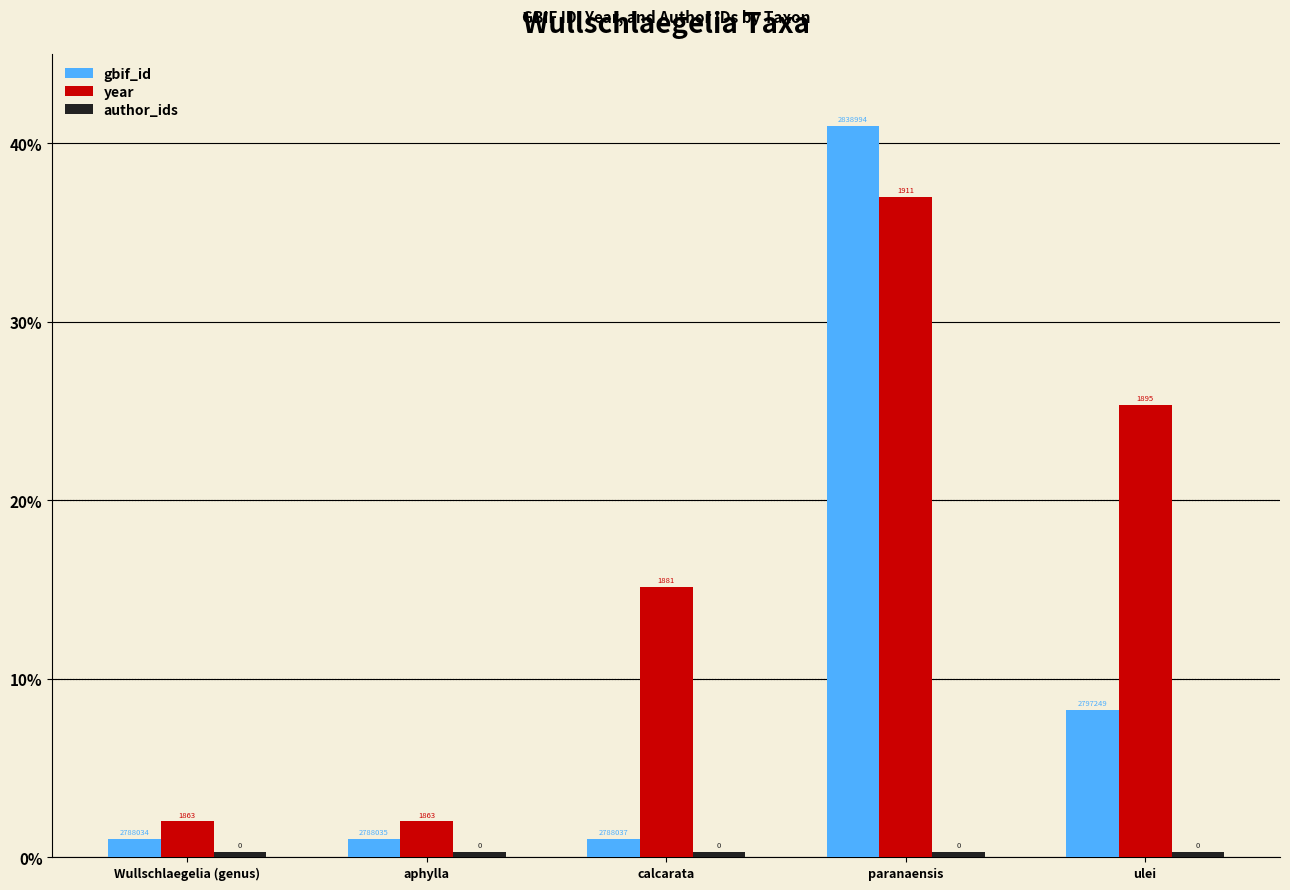

Does the chart contain any negative values?

No